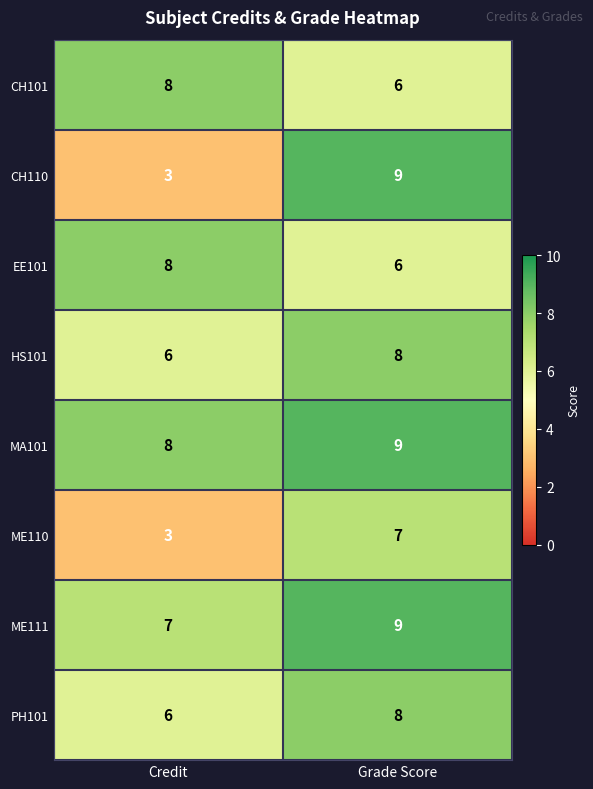

Between Credit and Grade Score, which series saw the biggest shift?

CH110